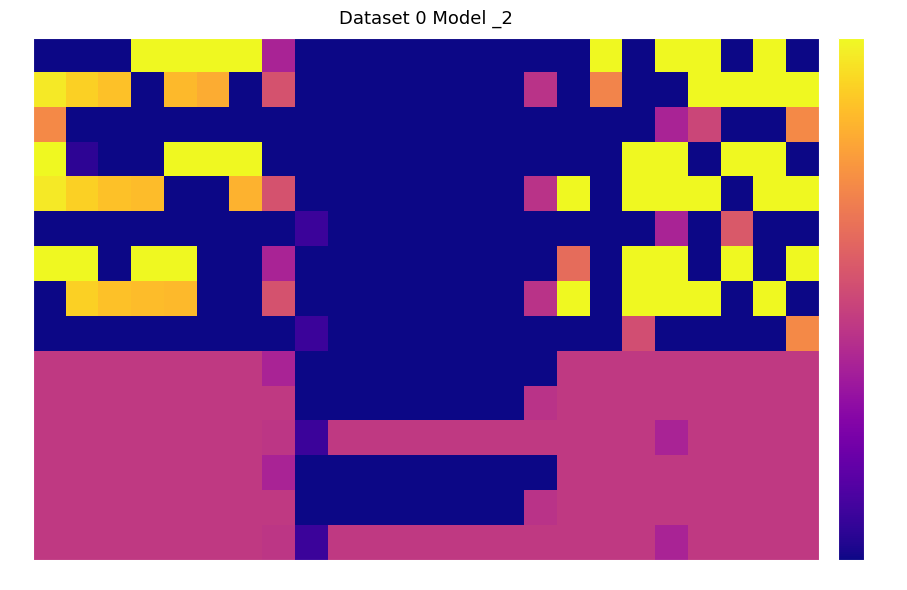

What is the difference between the maximum and minimum values in the 0.0 series?

400.0